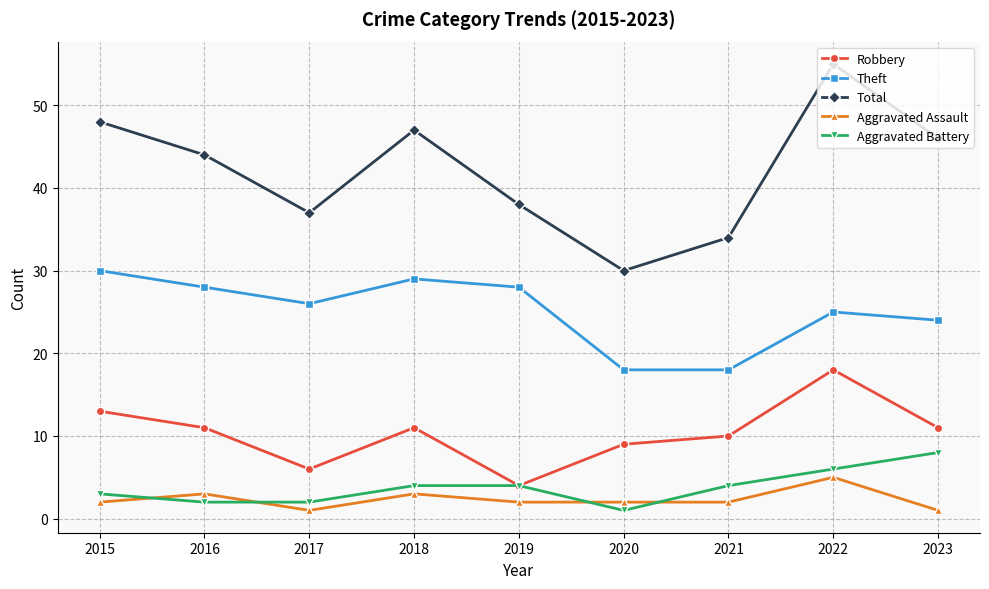

At which category does the chart reach its peak across all series?

2022